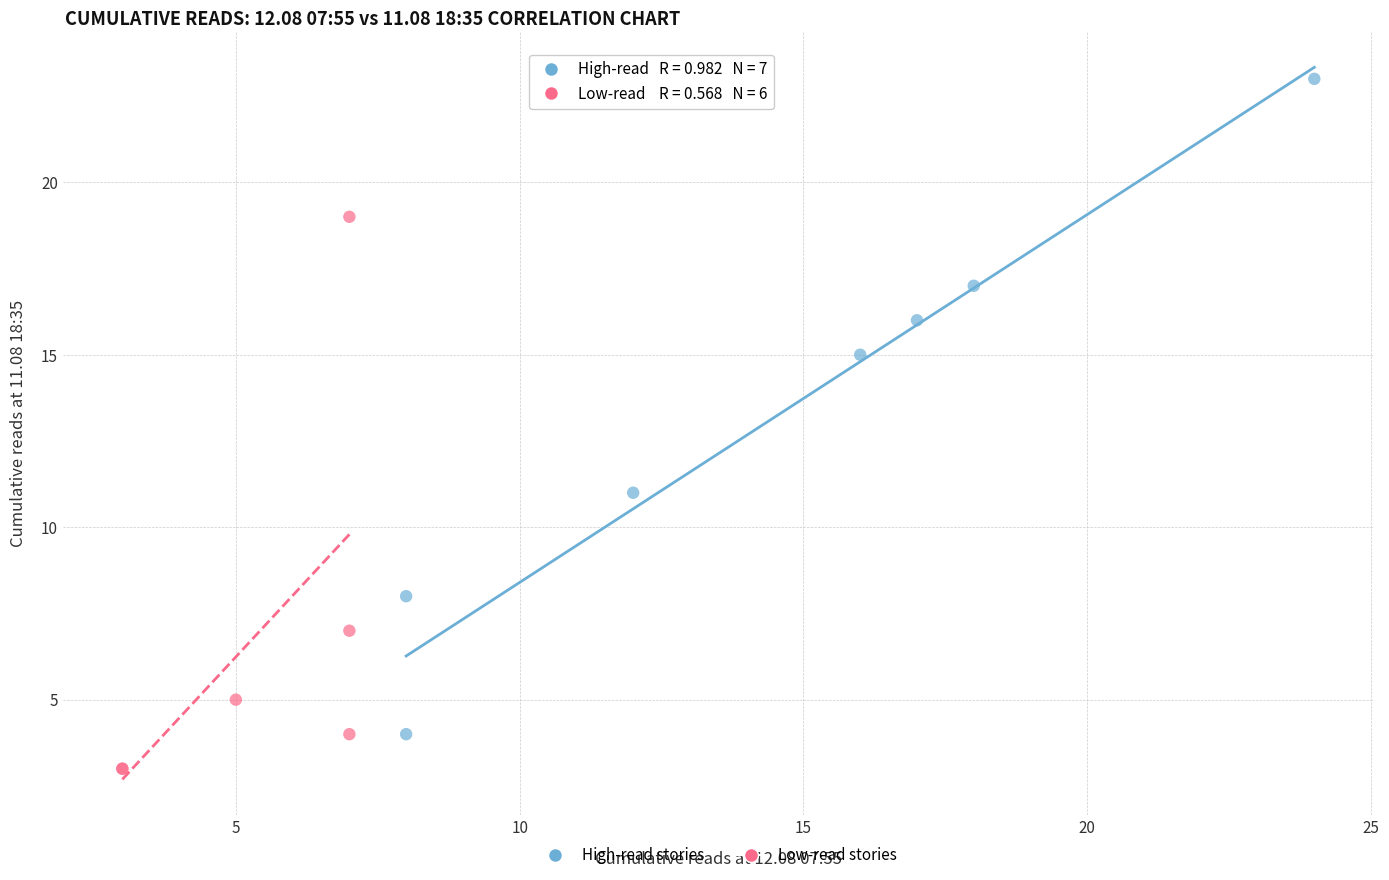

Which series contains the highest Y value?

High-read stories